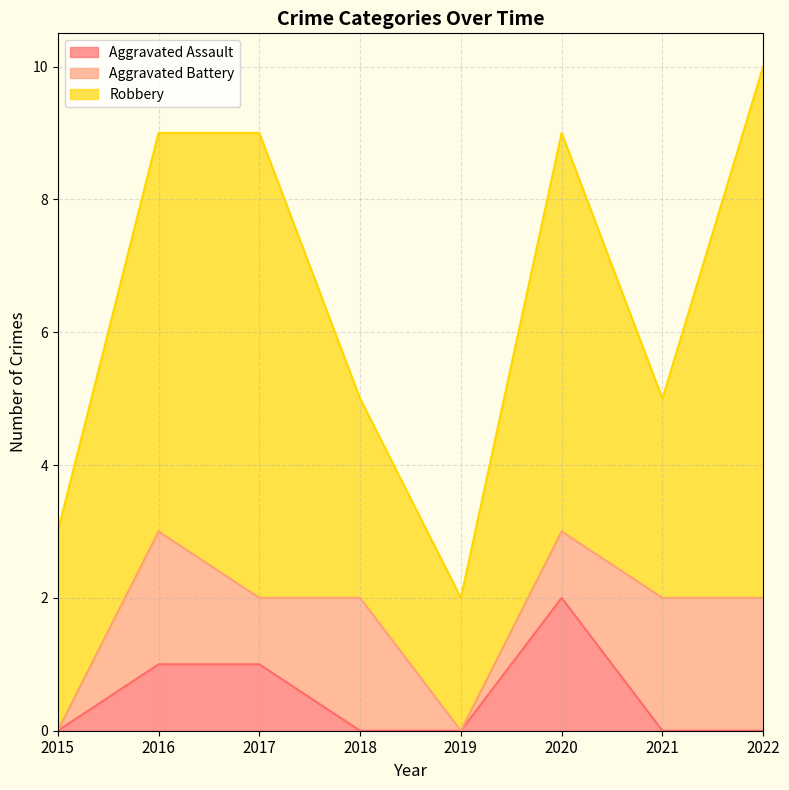

Reading left to right, what are all the values shown in this chart?

Aggravated Assault: 0	1	1	0	0	2	0	0
Aggravated Battery: 0	2	1	2	0	1	2	2
Robbery: 3	6	7	3	2	6	3	8